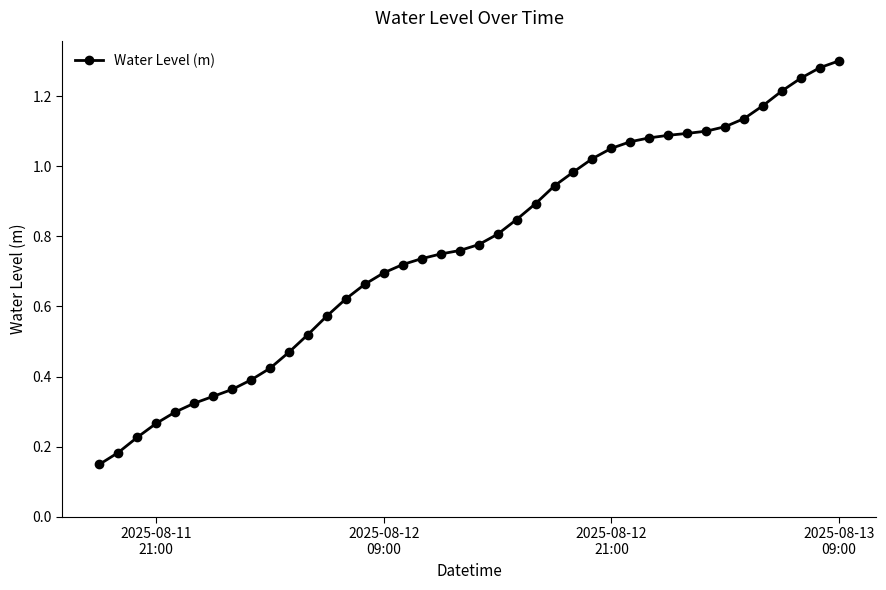

What is the sum of all values?

30.7